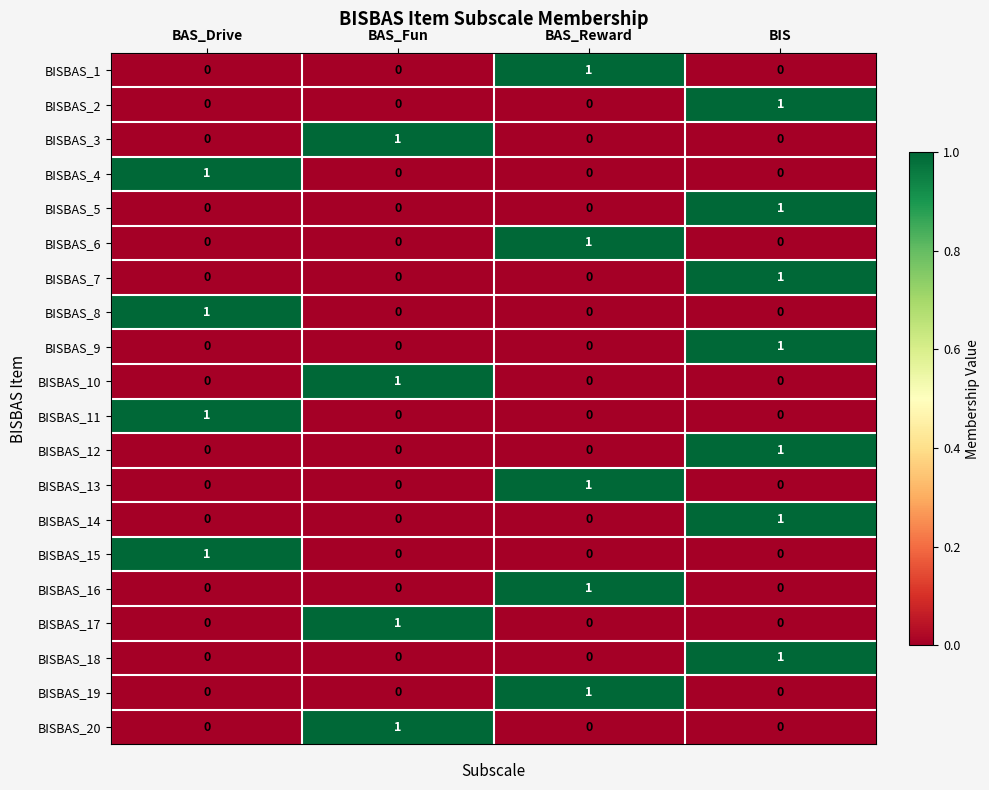

How many data points does each series have?

4